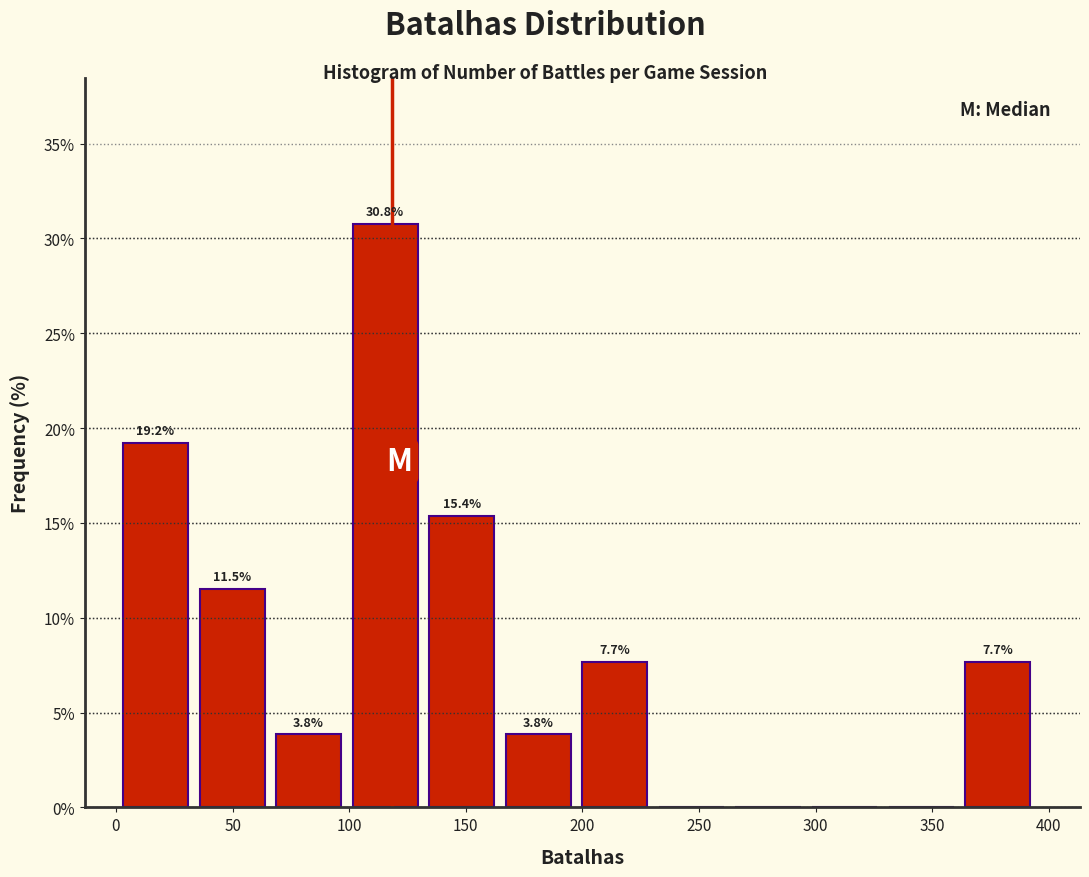

Over which range of the x-axis is the bar tallest?

100 to 135